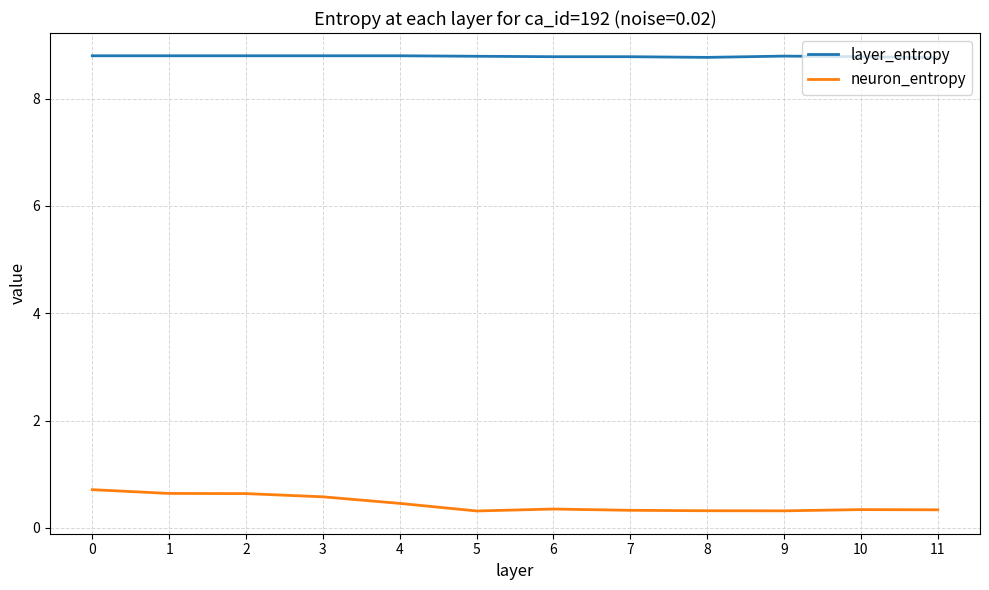

Which series has the largest total across all categories?

layer_entropy